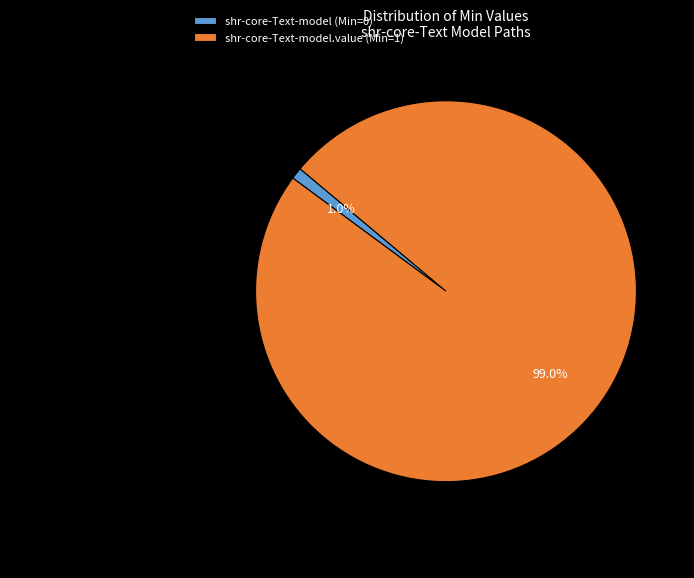

How many segments does this pie chart have?

2